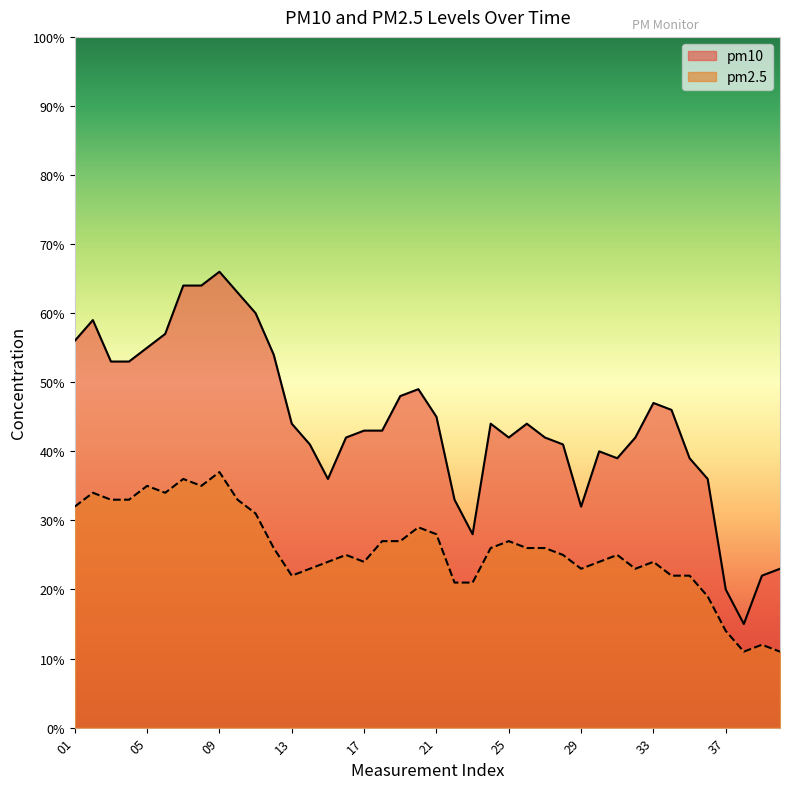

Which series changed the most between 04 and 11?

pm10